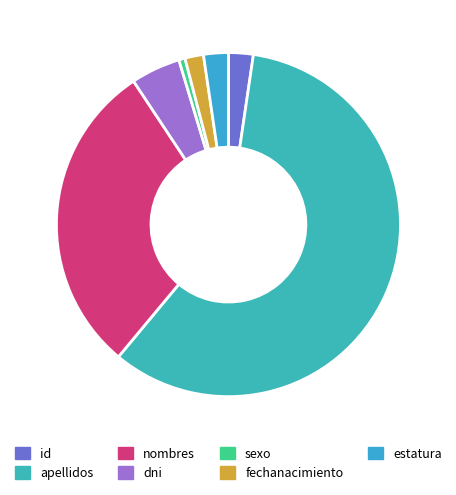

Which category has the biggest portion of the pie?

apellidos